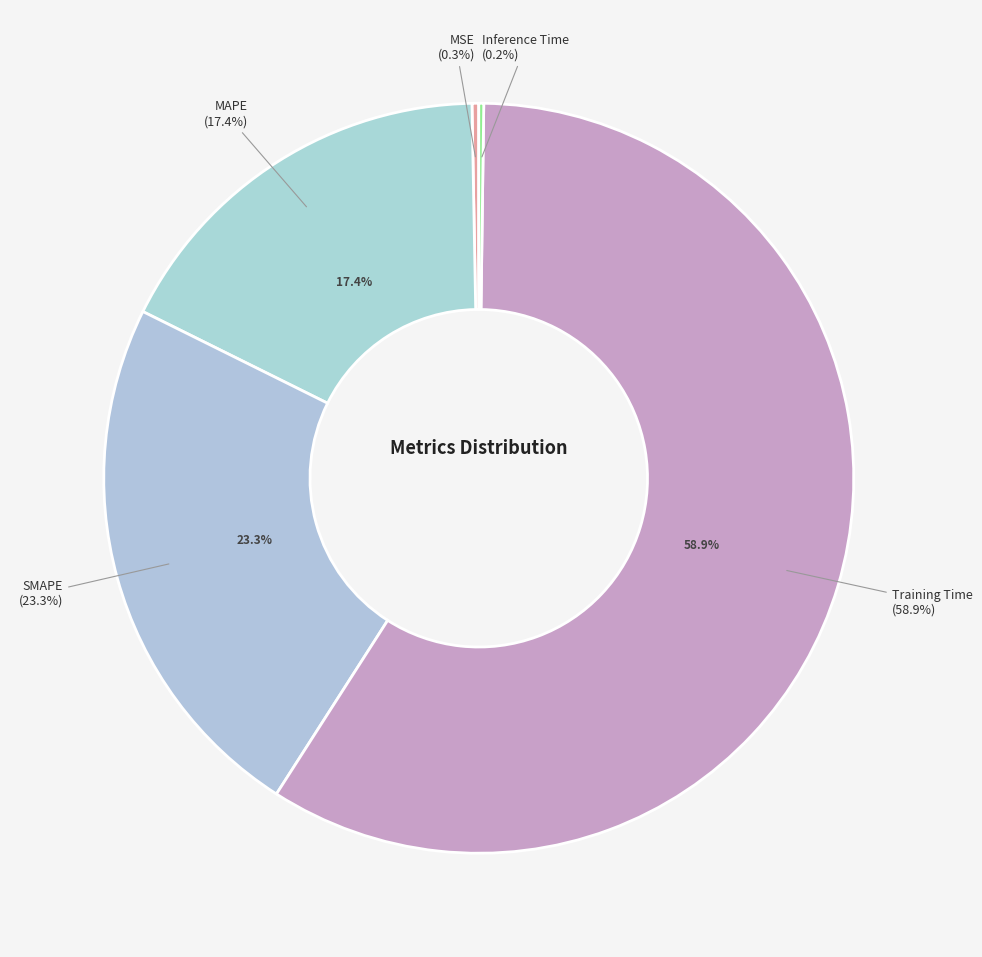

True or false: MAPE accounts for 25% of the total.

False